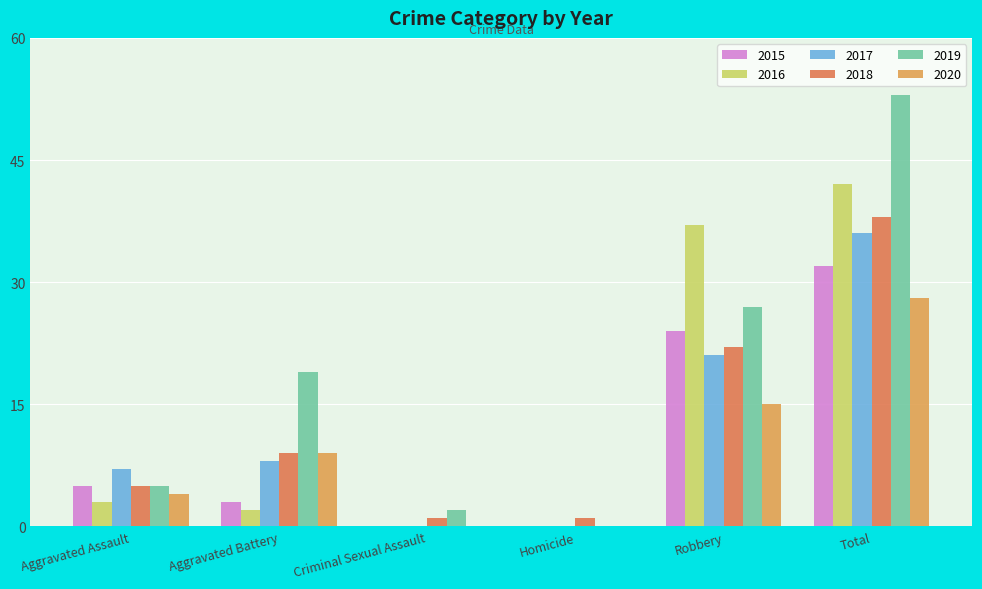

True or false: 2017 has a value of 8 at Aggravated Battery.

True